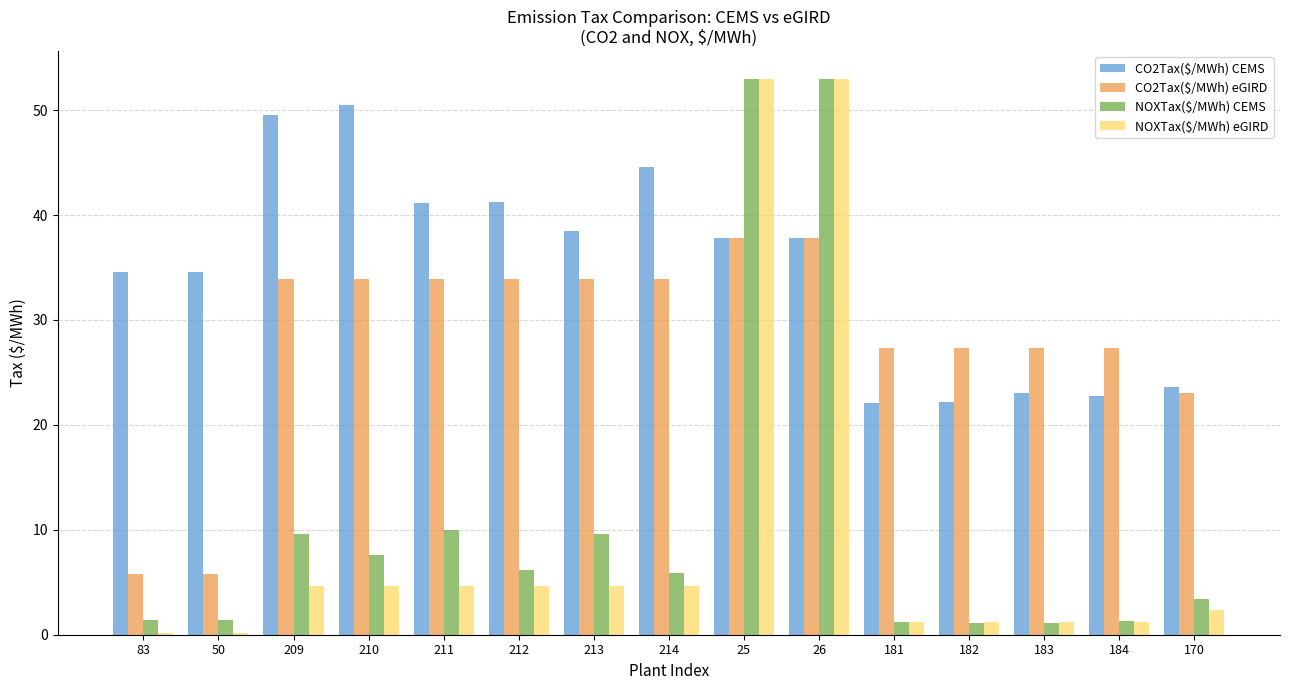

Is the value of NOXTax($/MWh) eGIRD at 214 greater than the value of CO2Tax($/MWh) CEMS at 26?

No